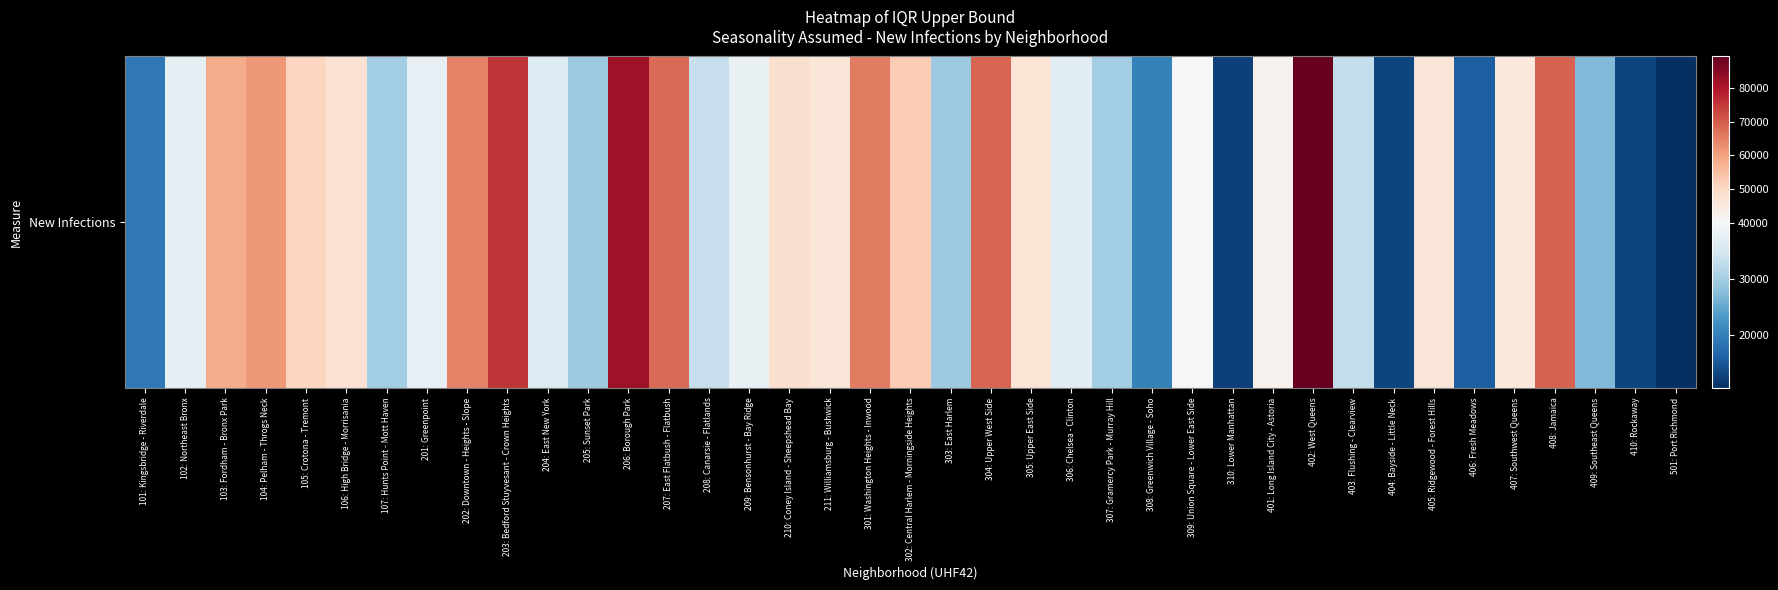

Where is the data nearest to the value 50085?

105: Crotona - Tremont